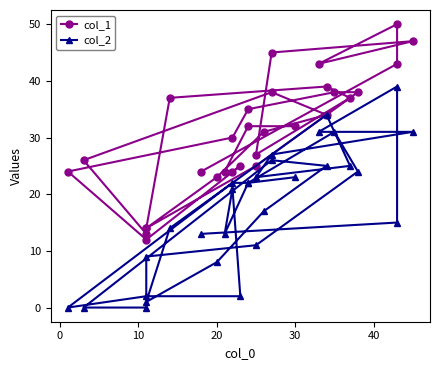

Rank the series by their average value, from highest to lowest.

col_1, col_2